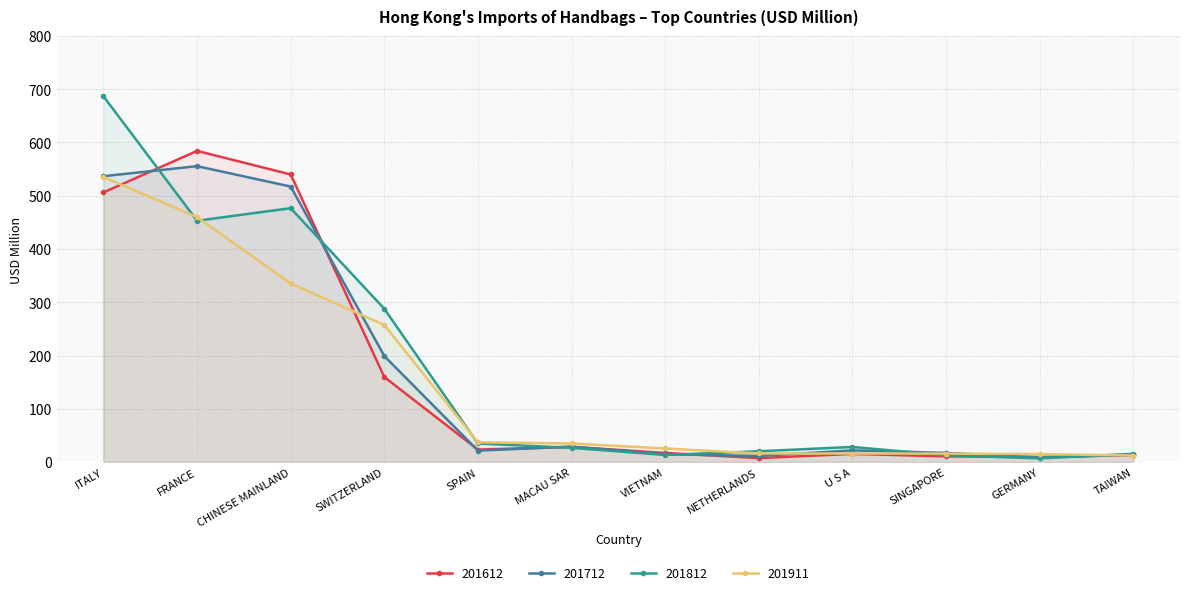

Reading left to right, what are all the values shown in this chart?

201612: 506.3	584.2	540.0	159.6	23.3	28.5	17.1	7.4	15.2	10.6	9.4	12.9
201712: 536.7	555.6	517.2	199.0	21.4	28.9	14.6	11.4	21.9	17.1	8.9	13.6
201812: 686.7	453.0	476.7	287.7	34.8	26.6	13.3	20.2	28.3	12.7	6.8	15.4
201911: 535.1	459.9	335.2	257.4	37.1	34.8	25.4	16.1	15.9	15.8	14.9	12.2